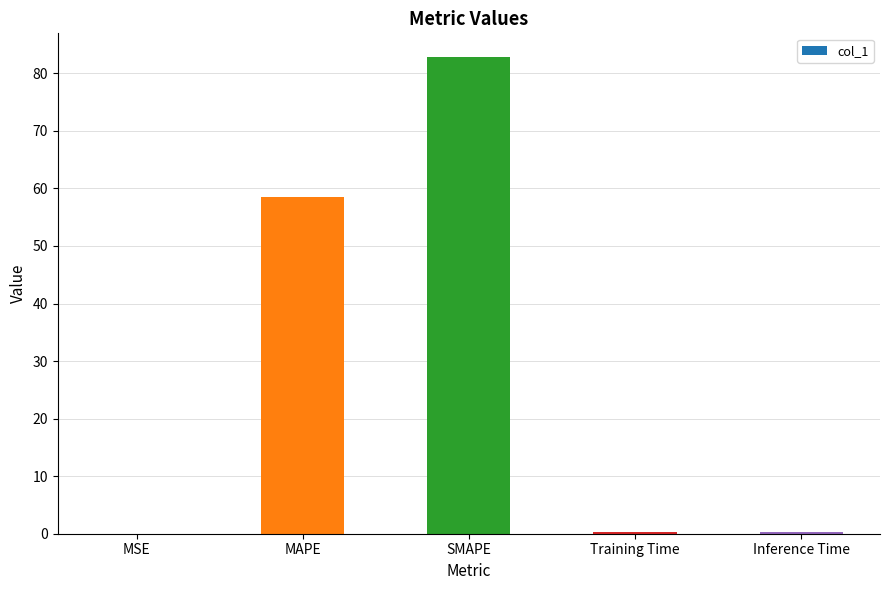

What is the sum of all values?

142.1